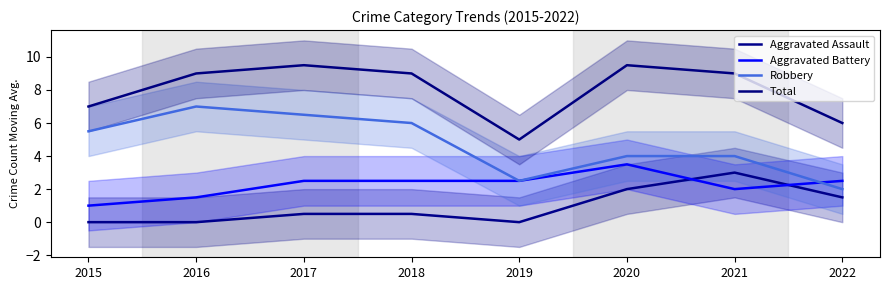

How many data points does each series have?

8